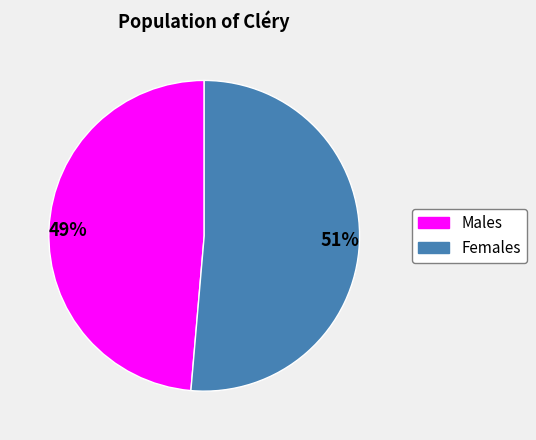

To the nearest percent, what is the average slice percentage?

50%